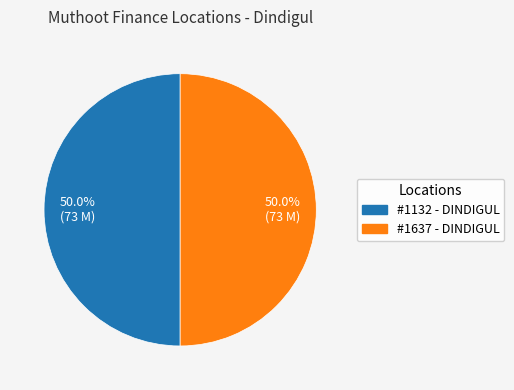

How many segments does this pie chart have?

2